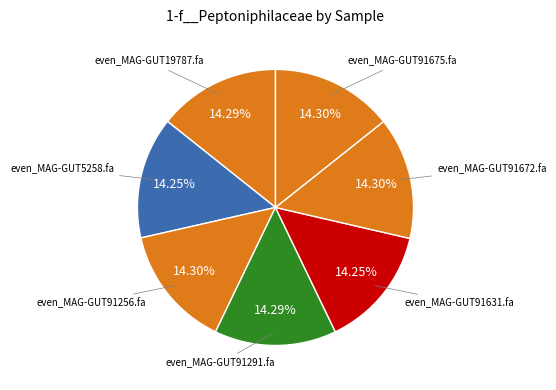

Is there any slice that represents more than half of the pie?

No